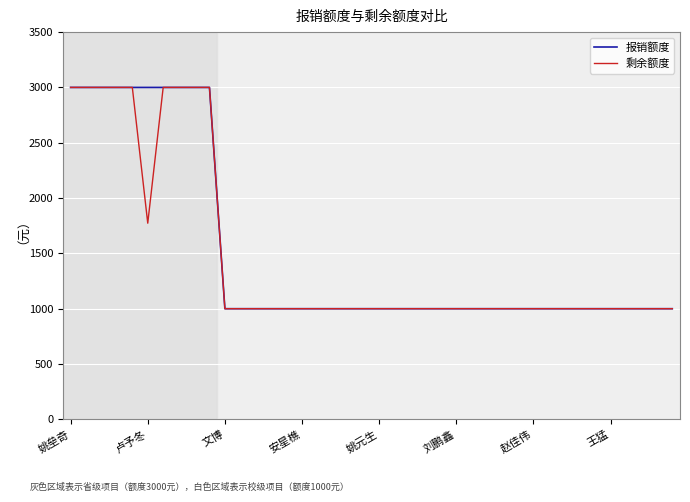

What is the minimum value for 剩余额度?

1000.0